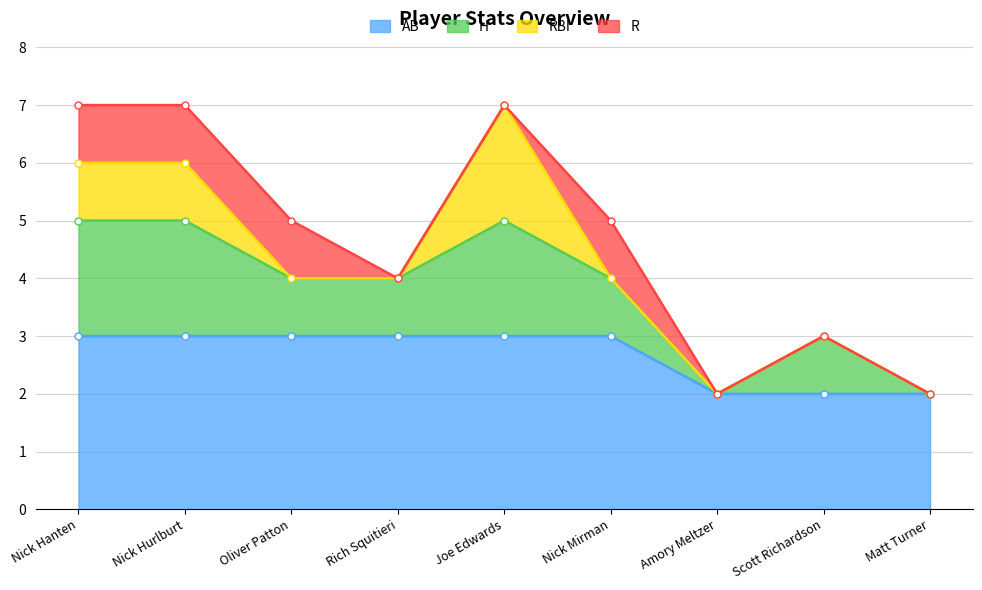

Where is the first local minimum for H?

Amory Meltzer